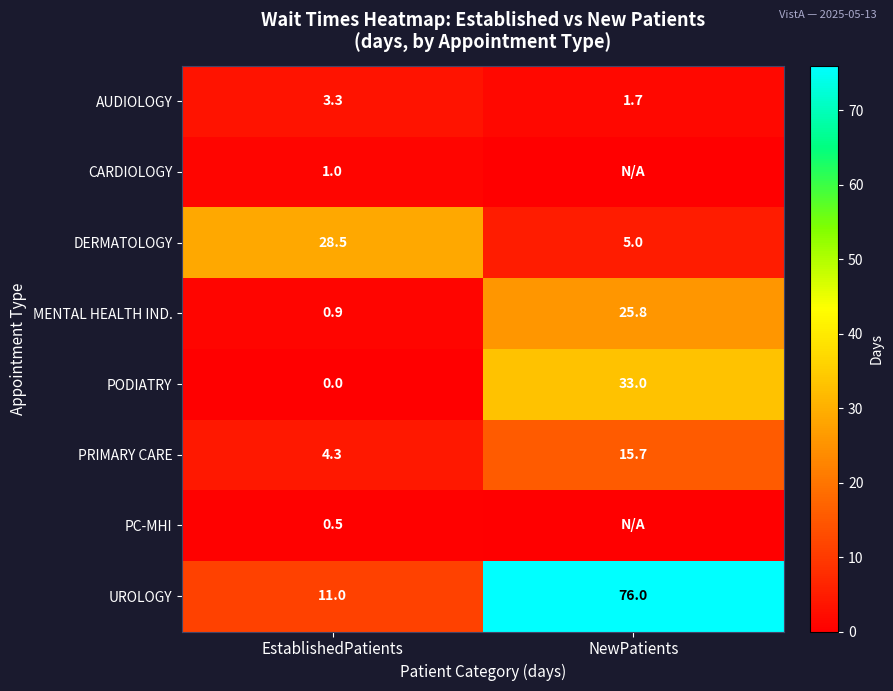

What is the difference between the highest and lowest values at EstablishedPatients?

28.5